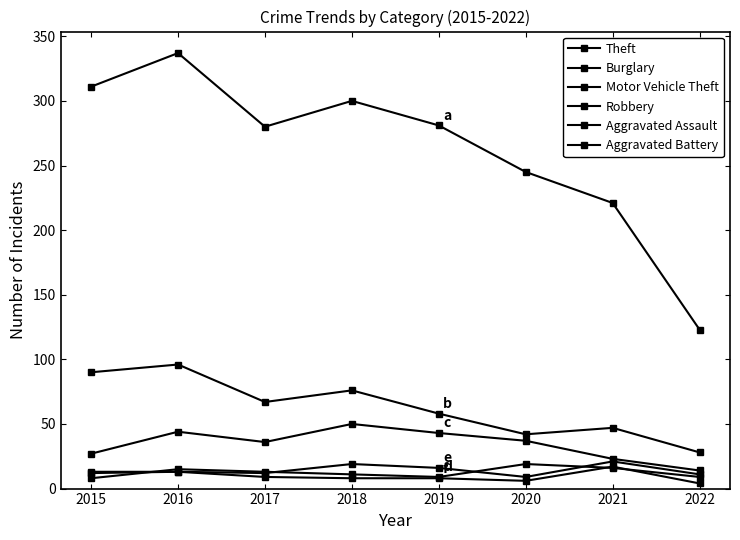

Count the number of categories in the chart.

8